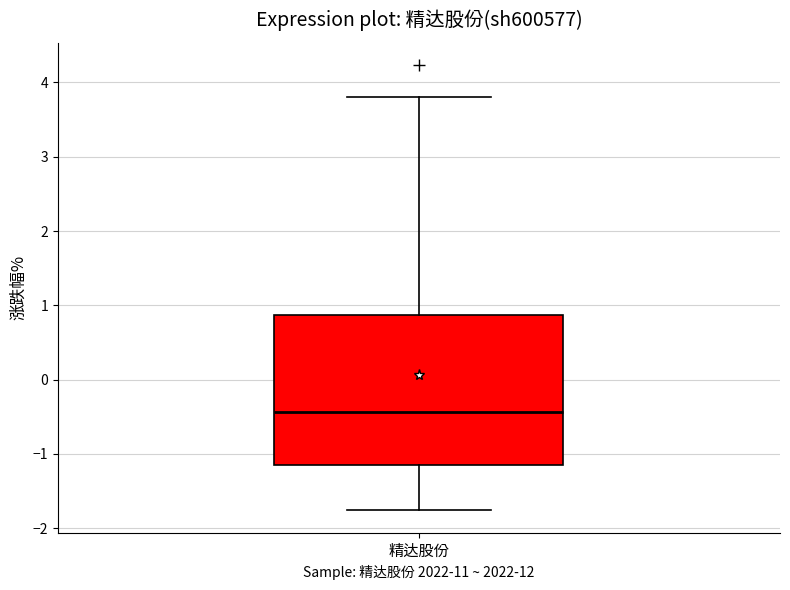

Read this box plot against the y-axis: the position of the median line, the range covered by the box, and the ends of both whiskers. The values are not printed on the chart, so give them approximately, as read against the axis.

median -0.4, box -1.1 to 0.9, whiskers -1.8 to 3.8